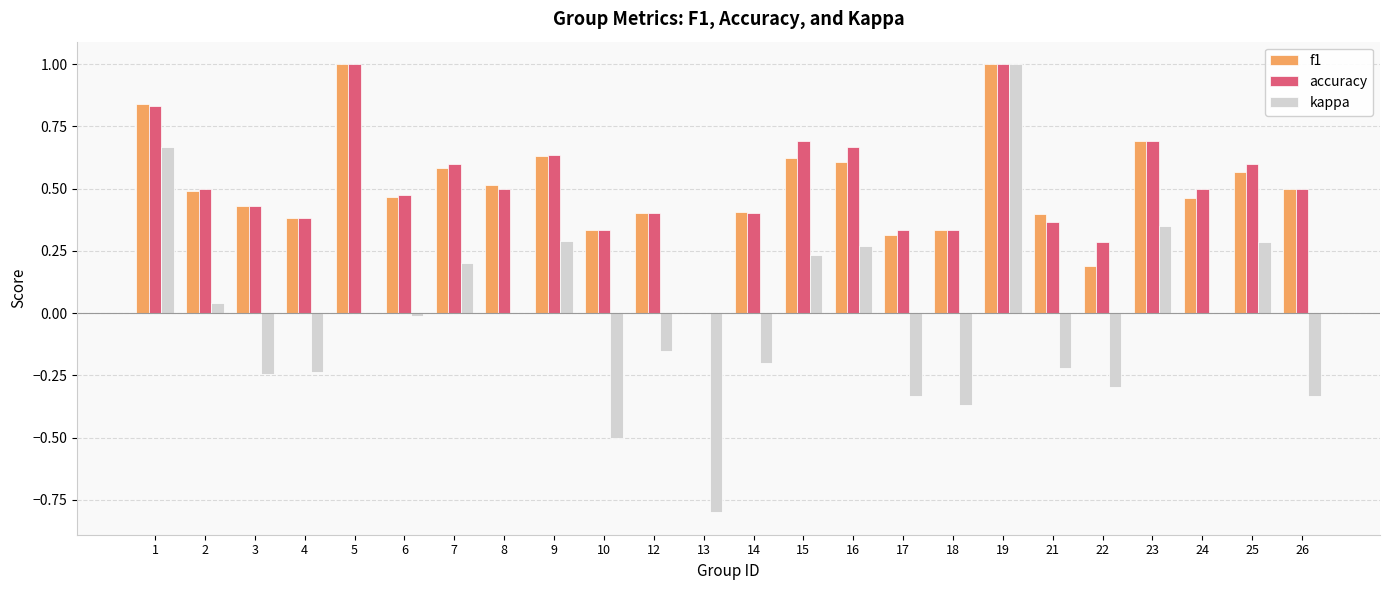

What is the sum of the f1 values at 3 and 7?

1.0